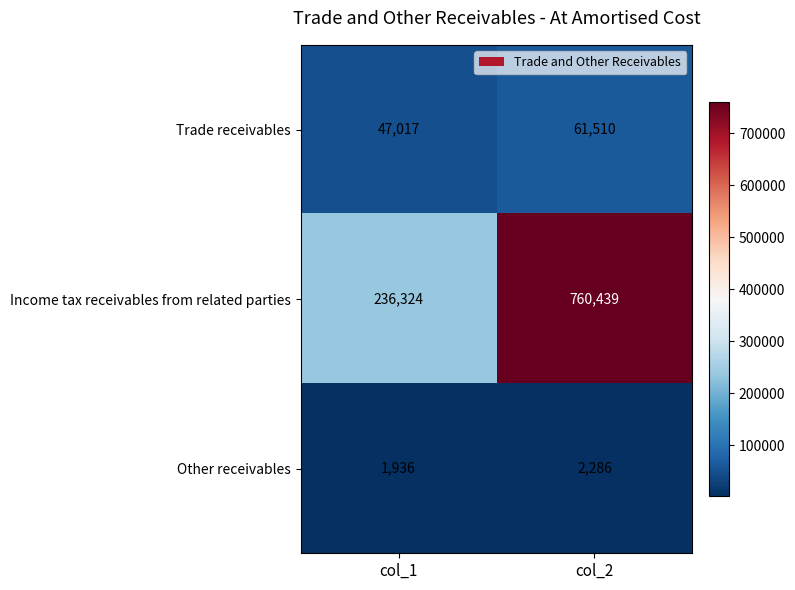

Read the Income tax receivables from related parties value at col_1.

236324